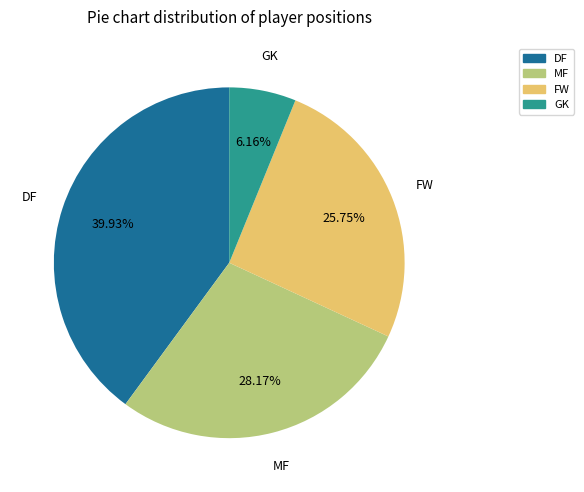

Does any single category account for the majority?

No